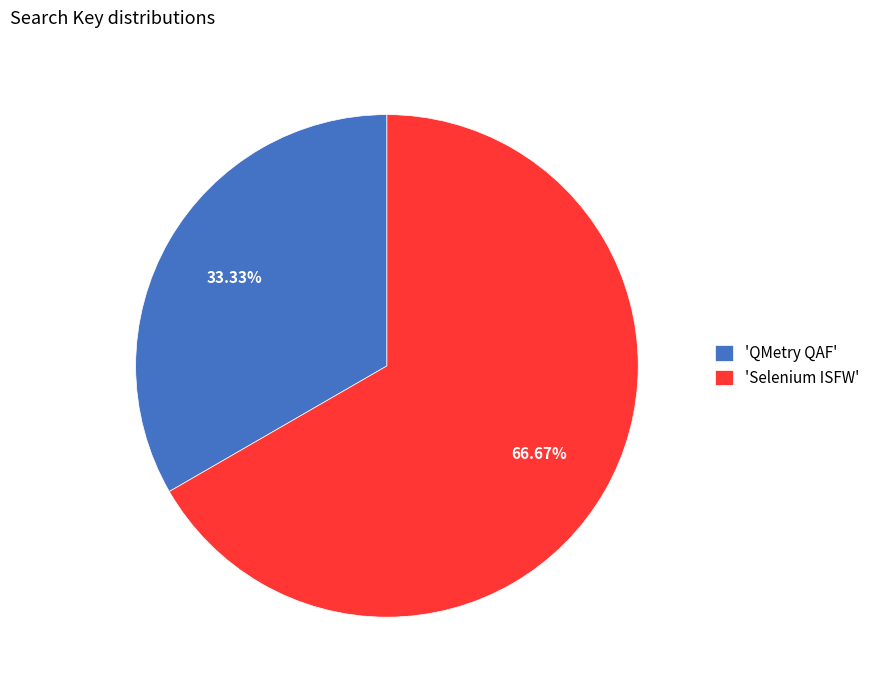

Approximately how many times larger is the value at 'Selenium ISFW' compared to 'QMetry QAF'?

2.0